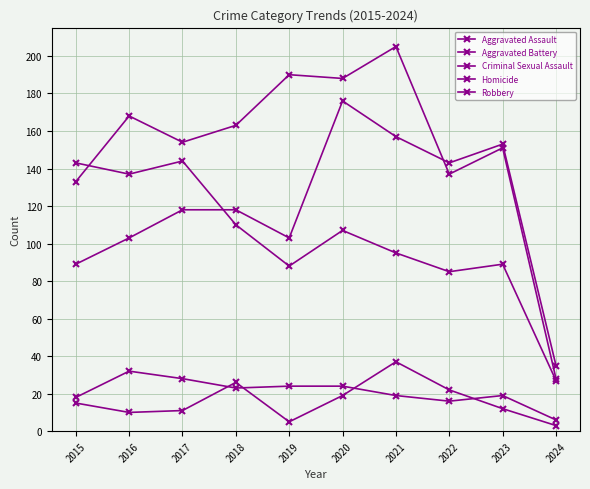

How many lines are shown in the chart?

5